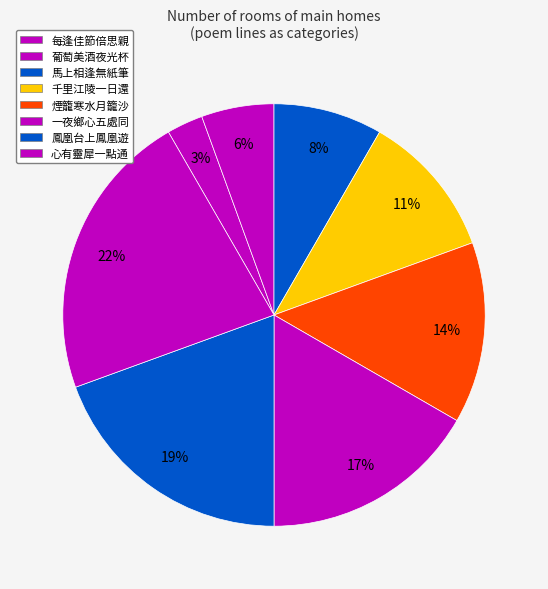

Count the number of slices in the pie.

8